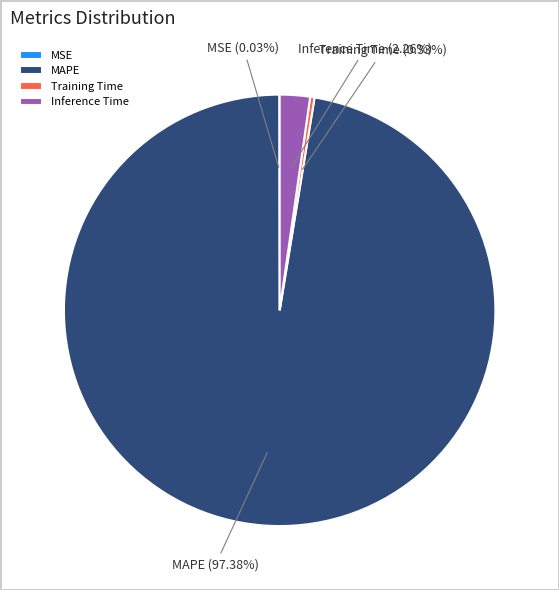

To the nearest percent, what is the difference between the MAPE and Training Time slice percentages?

97%